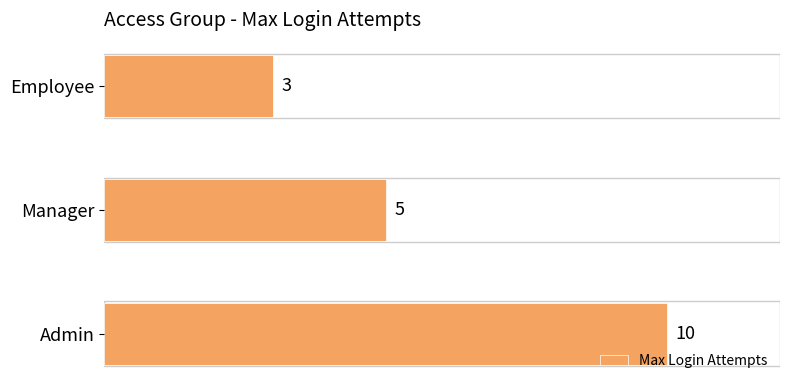

Count the values in the range 3 to 10.

3